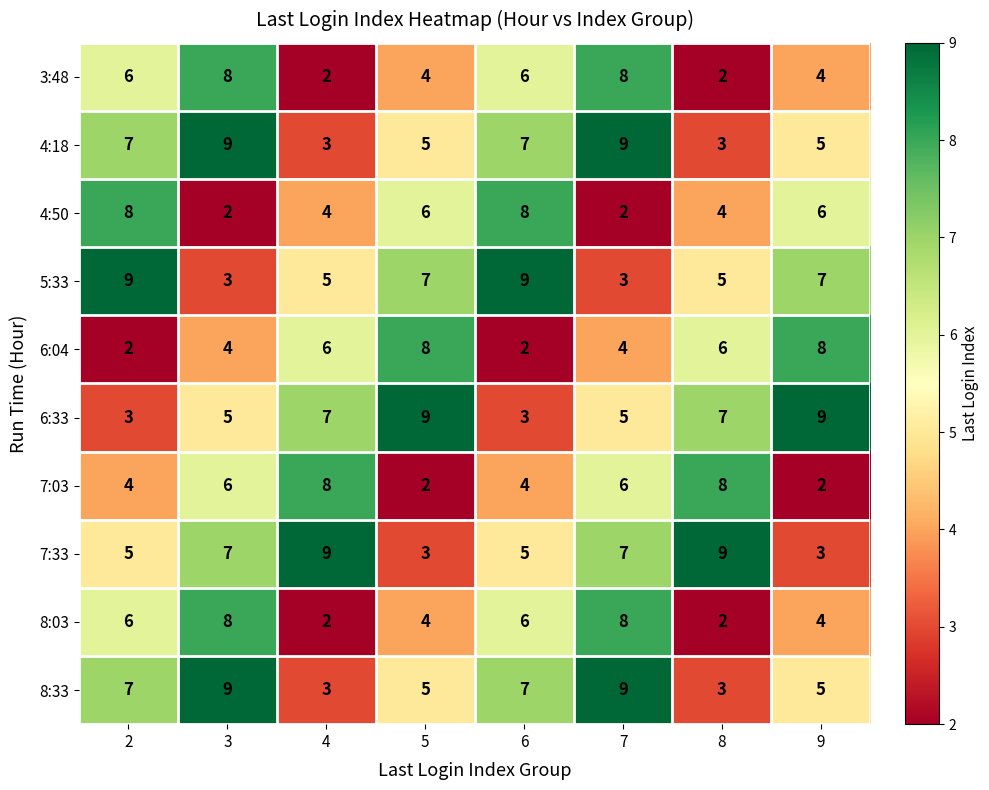

What is the sum of all 4:50 values?

40